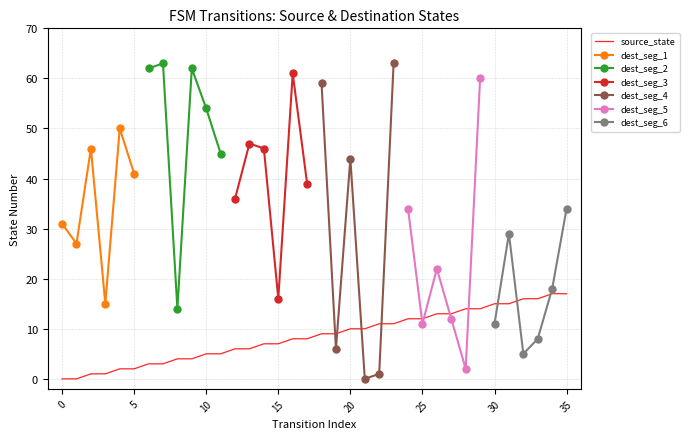

How many values are below 9?

18